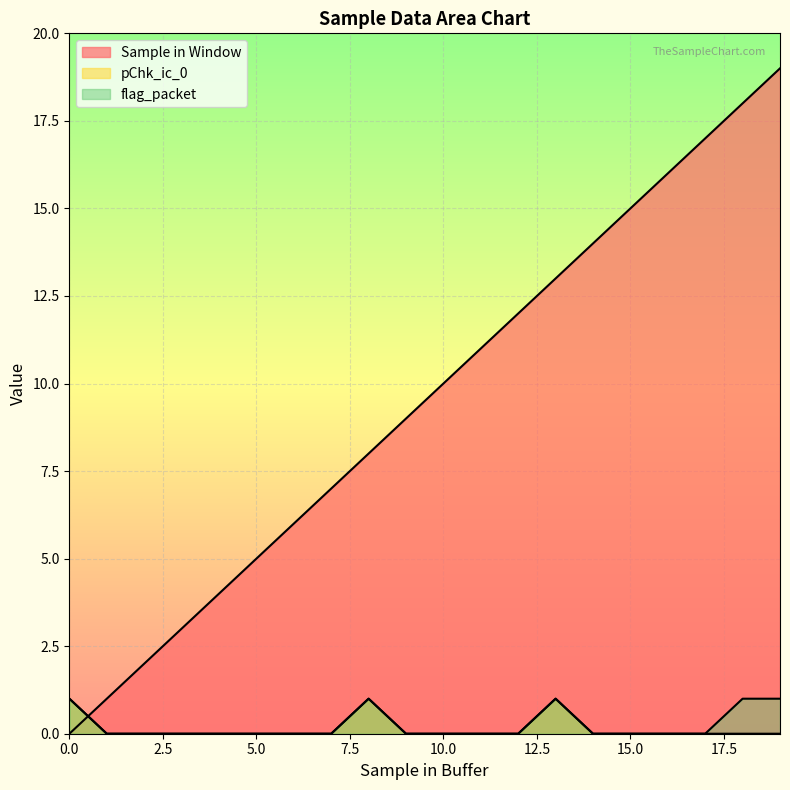

True or false: pChk_ic_0 and Sample in Window cross at least once.

True